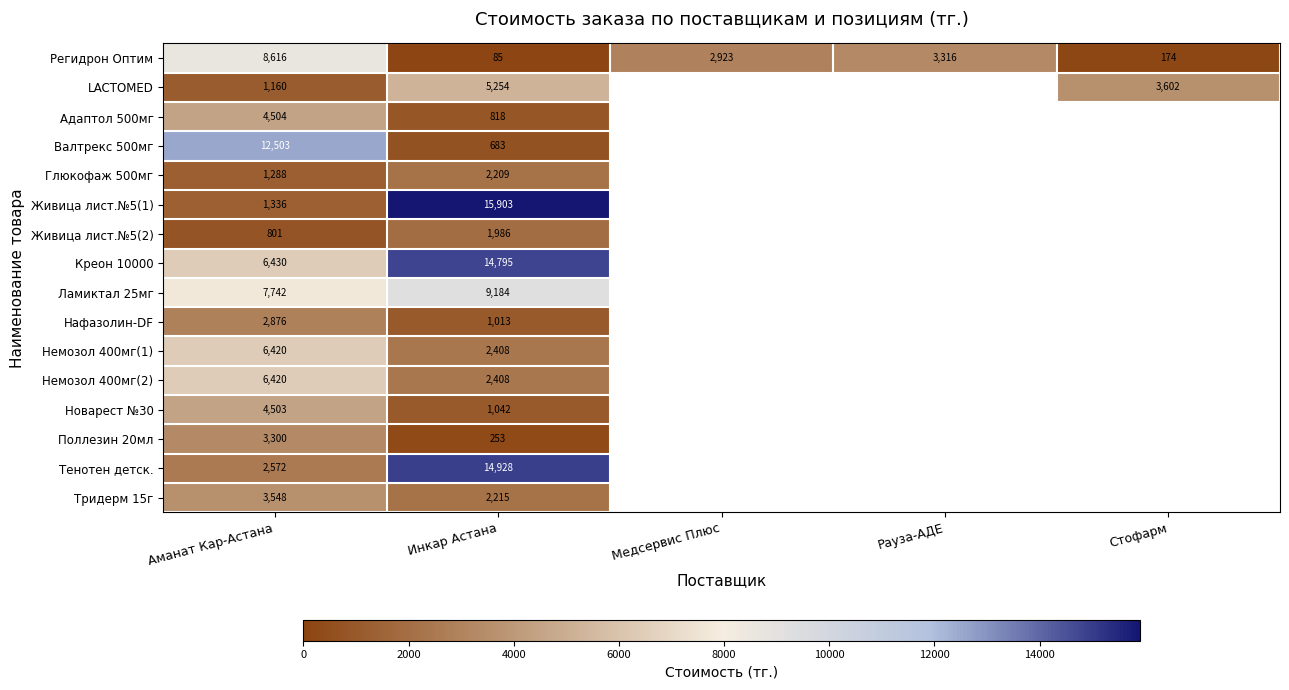

Is the value of Адаптол 500мг at Аманат Кар-Астана greater than the value of Креон 10000 at Инкар Астана?

No